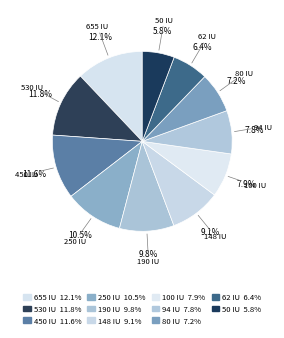

Count the number of slices in the pie.

11